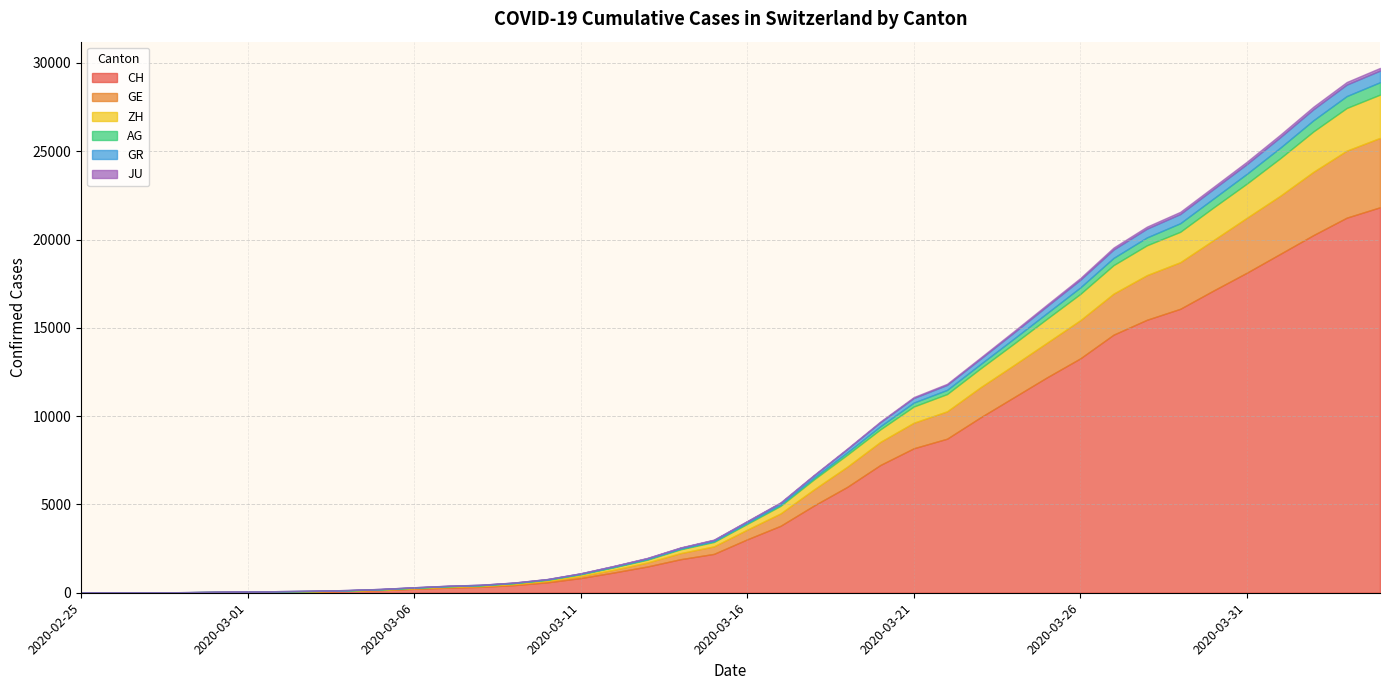

Is it true that AG equals 7 at 2020-03-02?

True